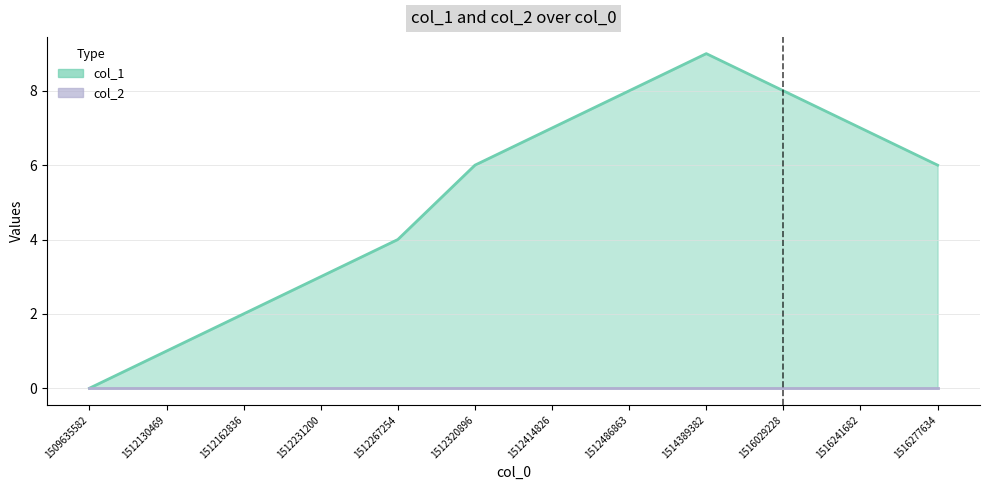

What is the maximum value shown in the chart?

9